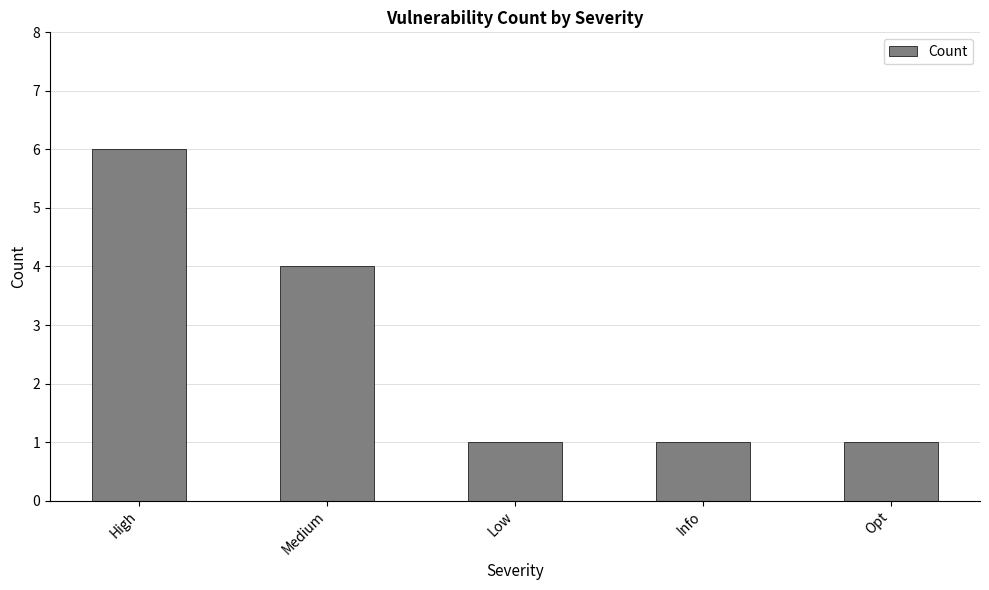

What is the change in value from High to Low?

-5